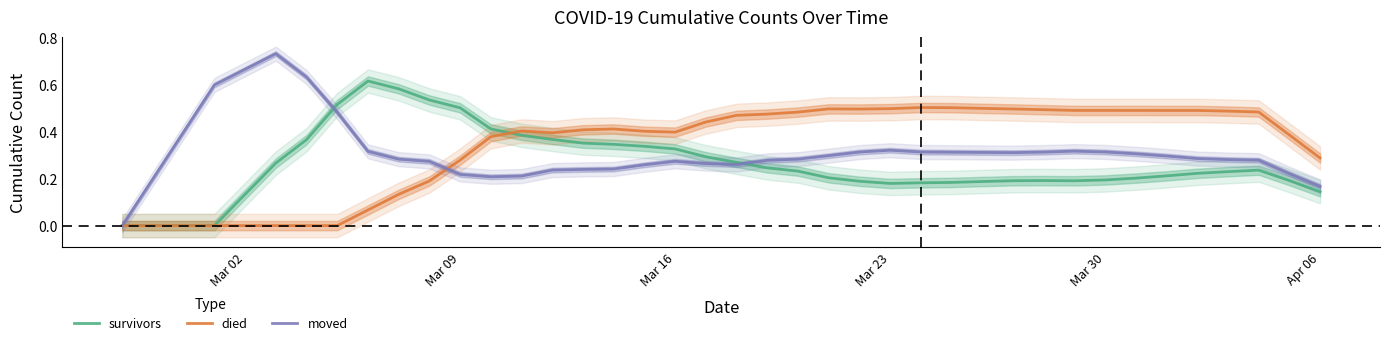

Is it true that moved equals 0.2 at Mar 09?

True